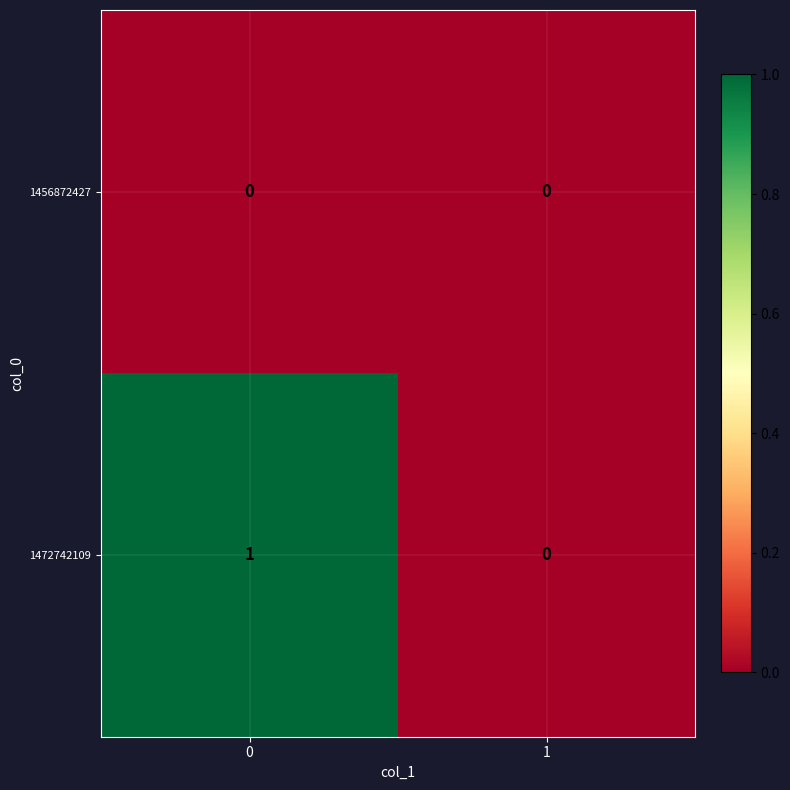

Which series has the largest total across all categories?

1472742109